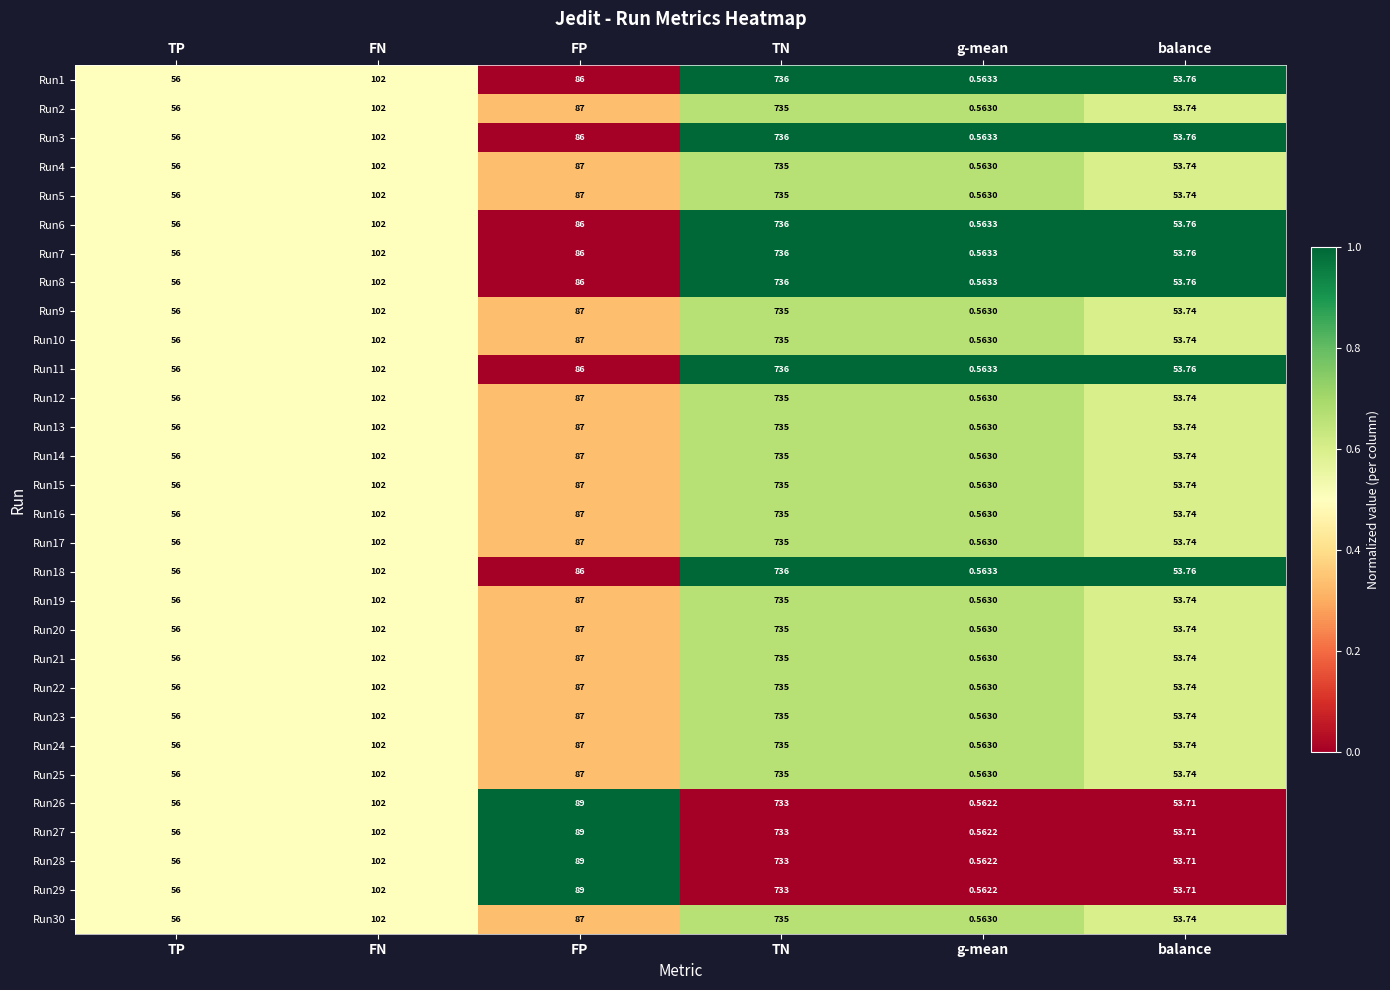

Which category has the lowest value across all series?

g-mean